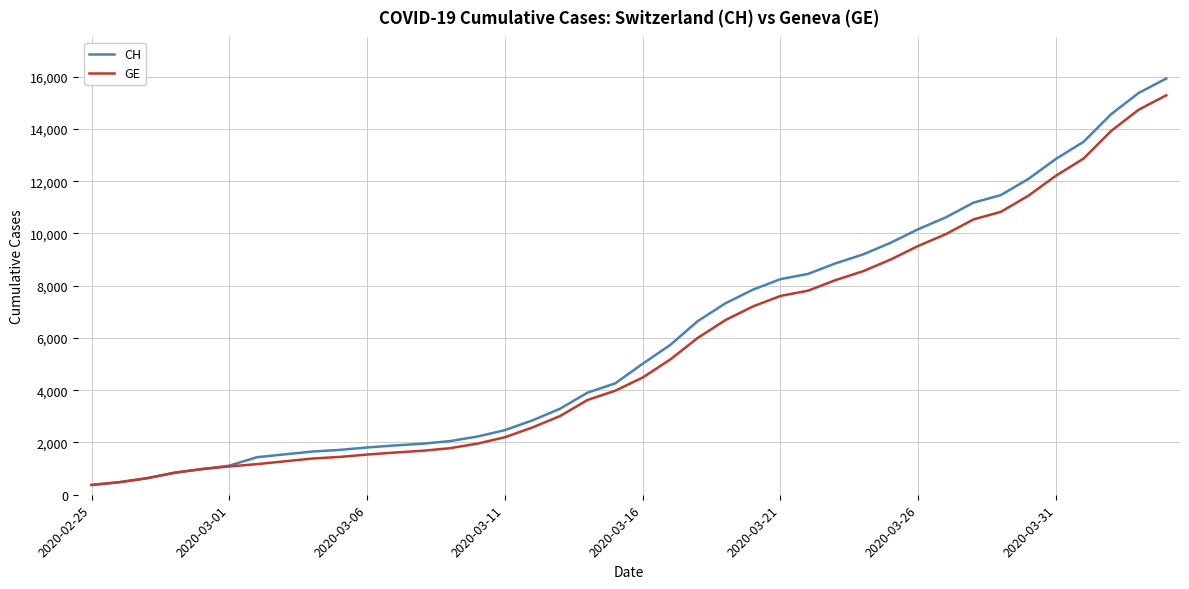

What is the smallest value displayed?

375